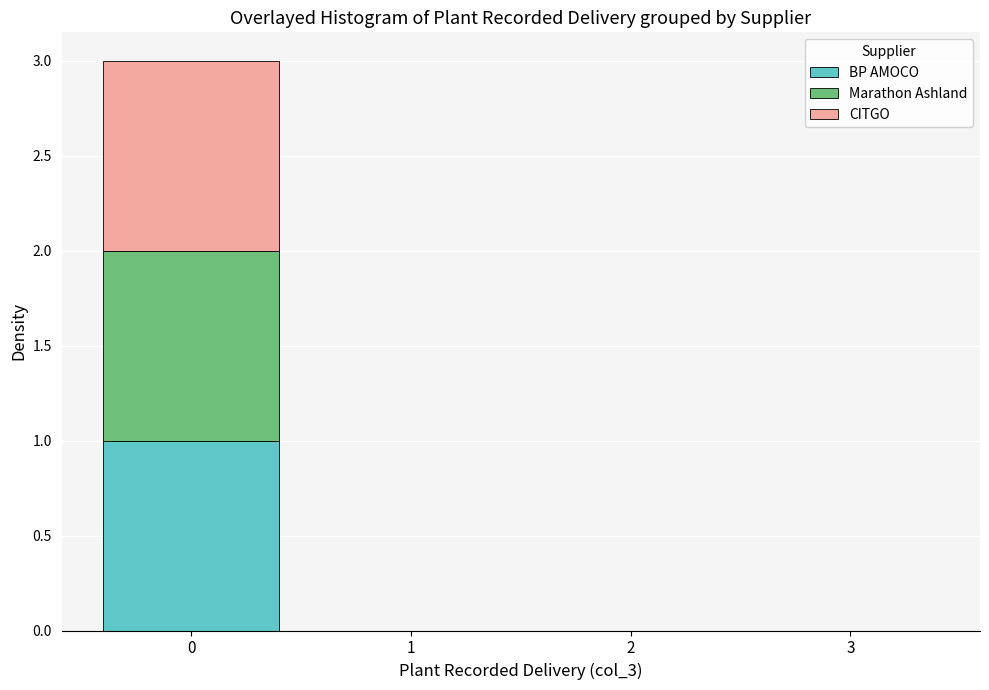

Reading left to right, what are the values for BP AMOCO?

0=1	1=0	2=0	3=0